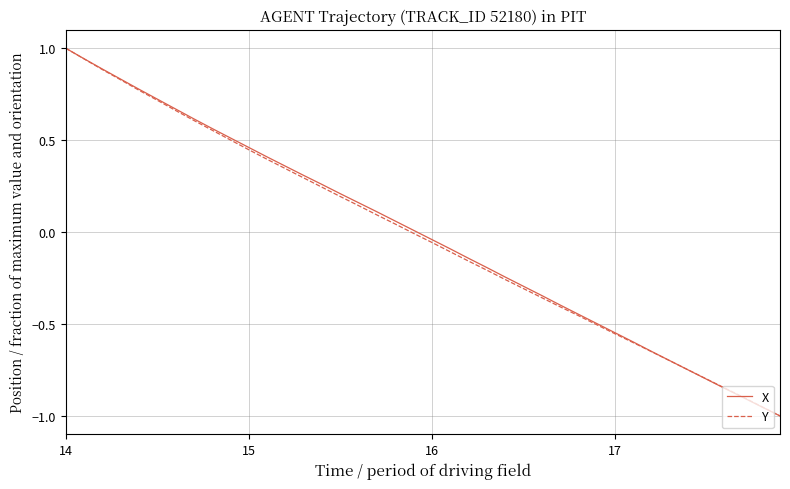

What is the greatest value displayed?

1.0